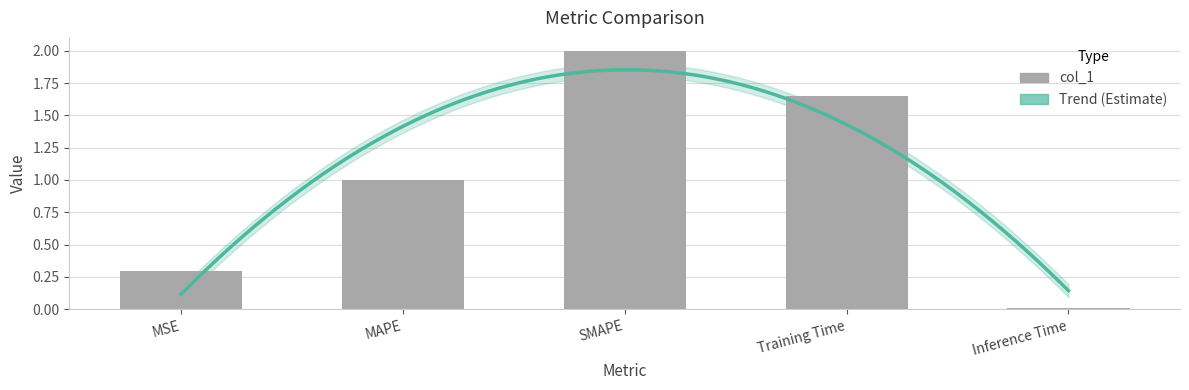

Are the bars grouped side by side (vs. stacked)?

No